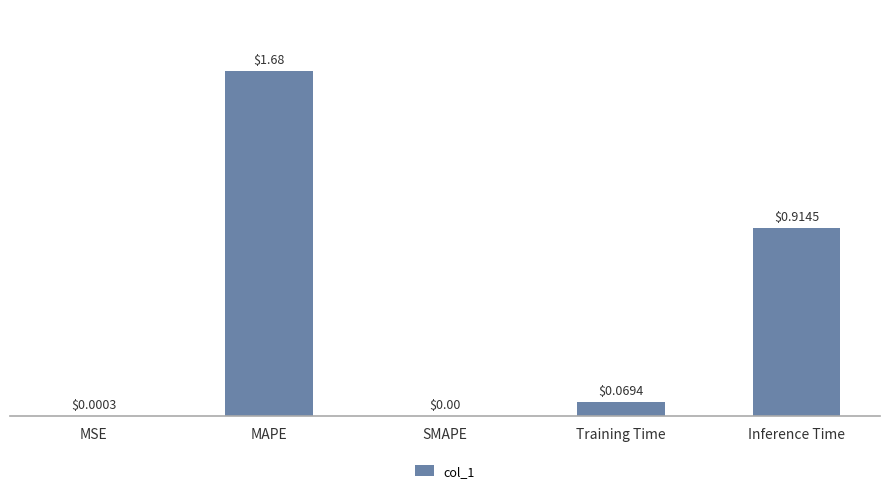

Which has a higher value, Training Time or SMAPE?

Training Time